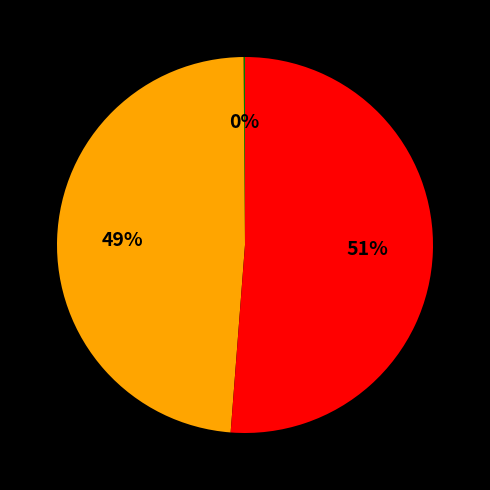

Is there a majority slice in this chart?

Yes